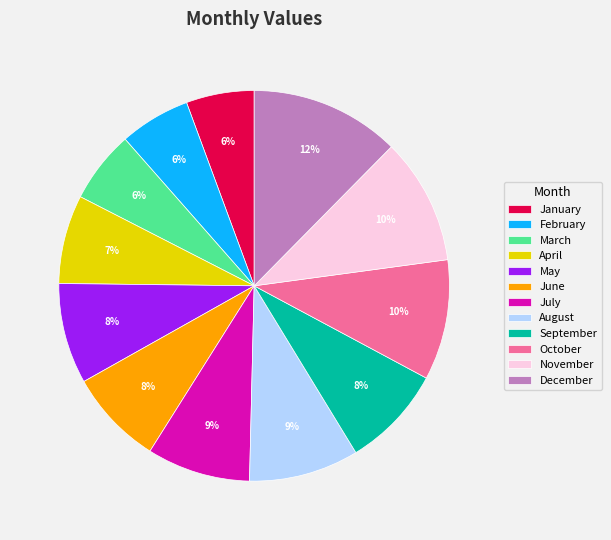

What percentage is the August slice, to the nearest percent?

9%